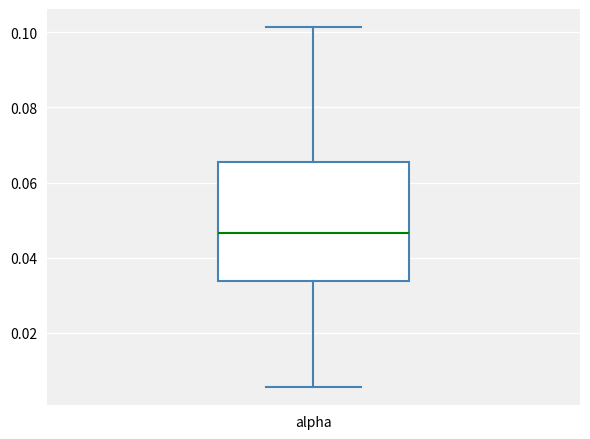

Where is the lower edge of the box for alpha on the y-axis? The values are not printed on the chart, so give them approximately, as read against the axis.

0.034